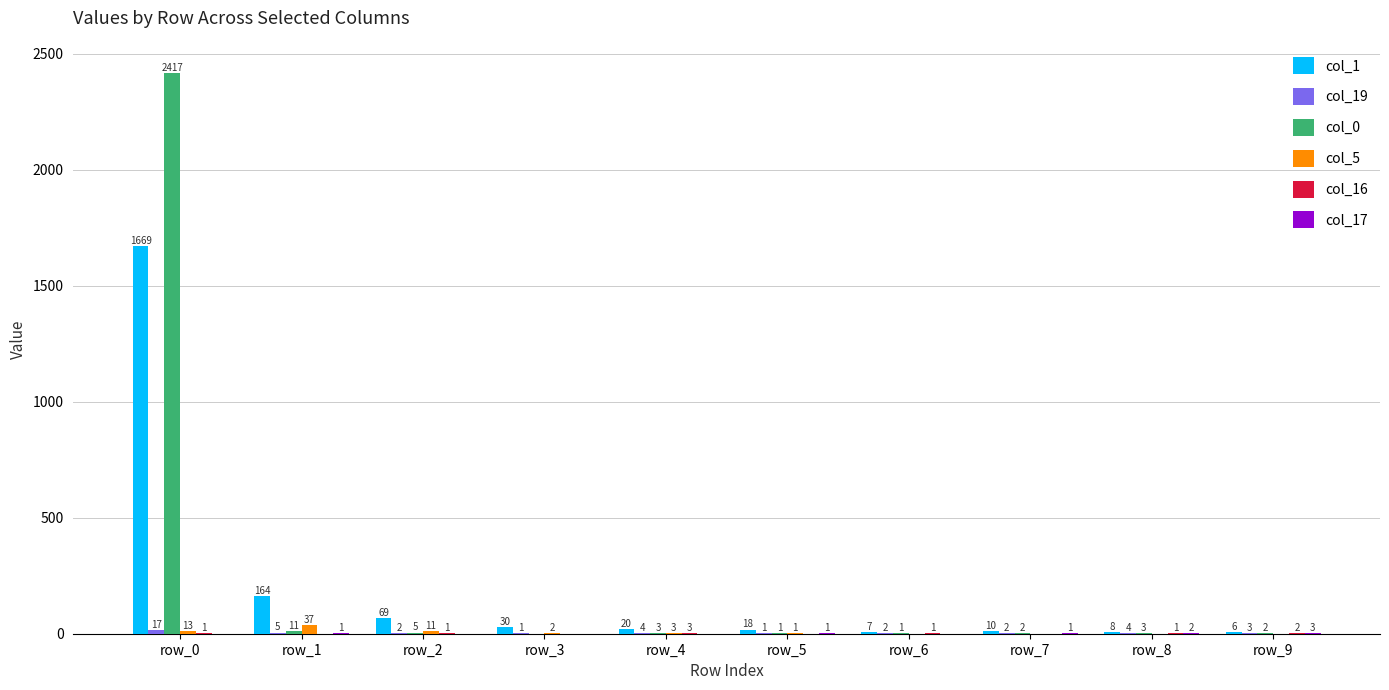

What is the total value across all series at row_0?

4117